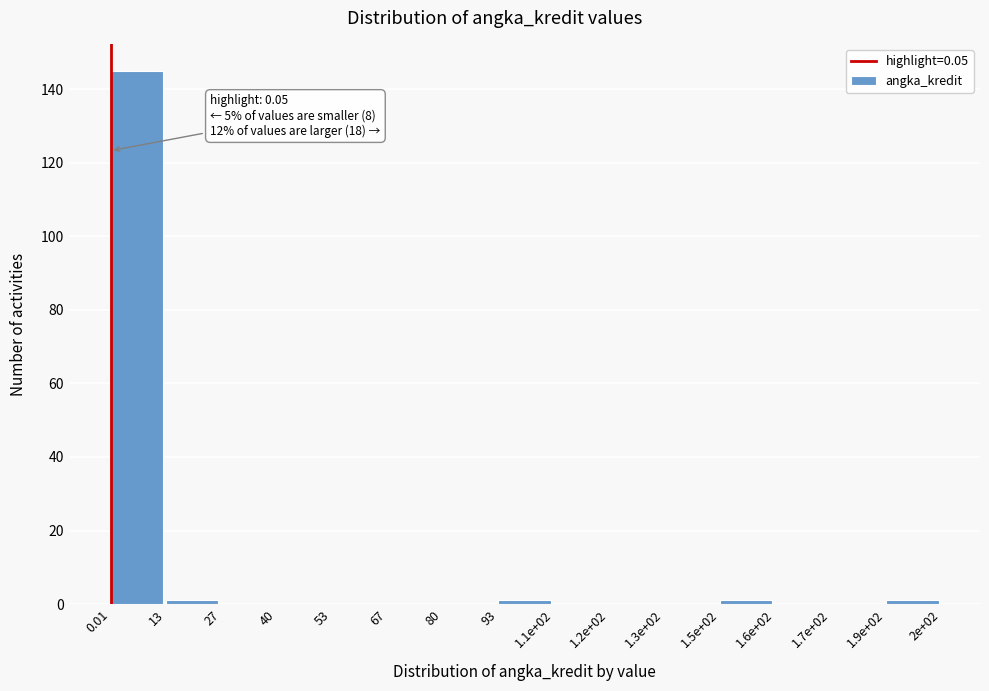

Reading left to right, transcribe all the data shown in this chart.

0.01=145	13=1	27=0	40=0	53=0	67=0	80=0	93=1	1.1e+02=0	1.2e+02=0	1.3e+02=0	1.5e+02=1	1.6e+02=0	1.7e+02=0	1.9e+02=1